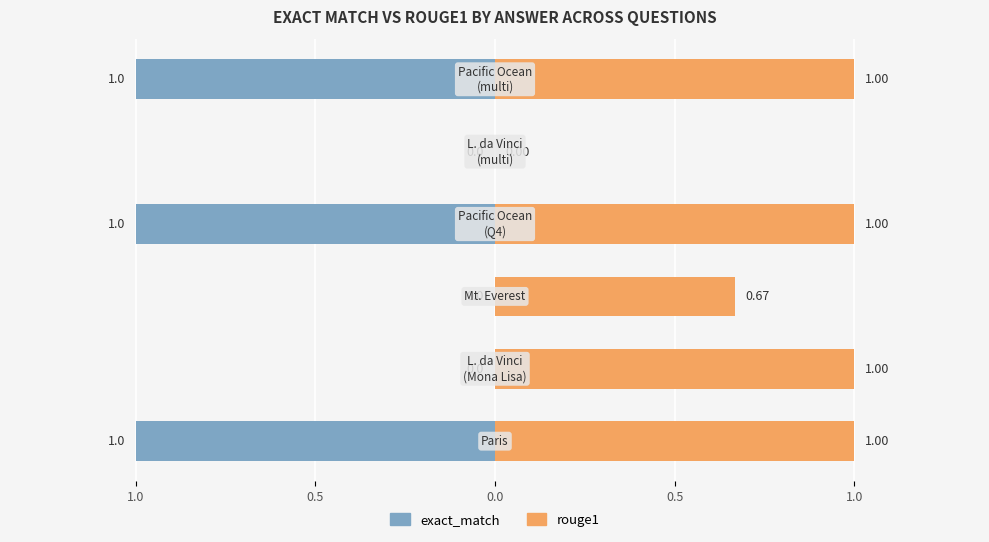

What is the difference between the highest and lowest values at 0.0?

0.7